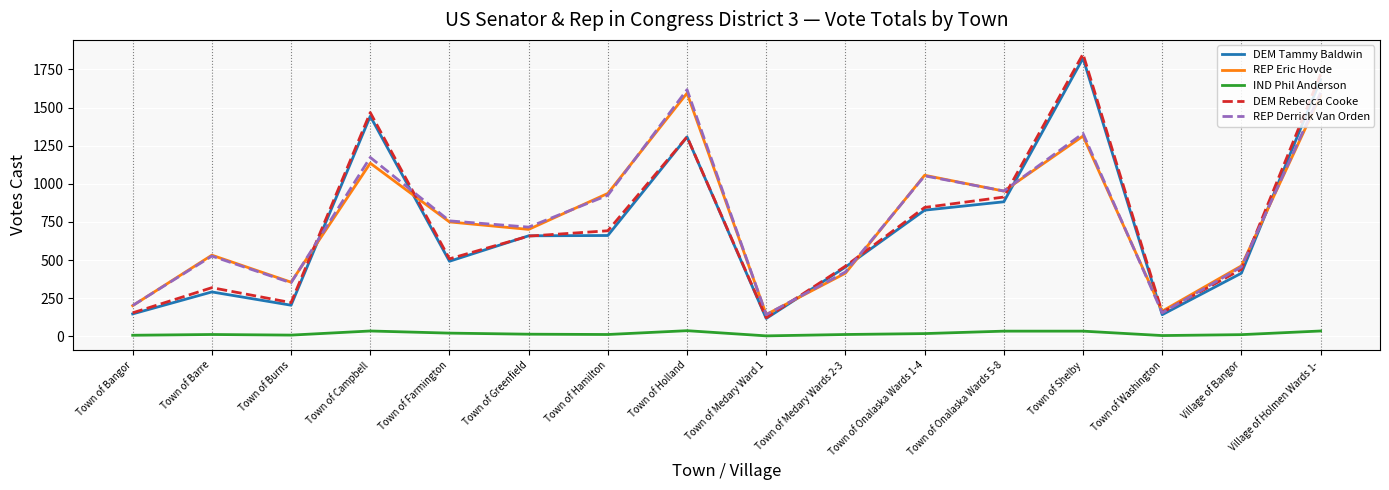

At which category is the sum across all series the highest?

Village of Holmen Wards 1-